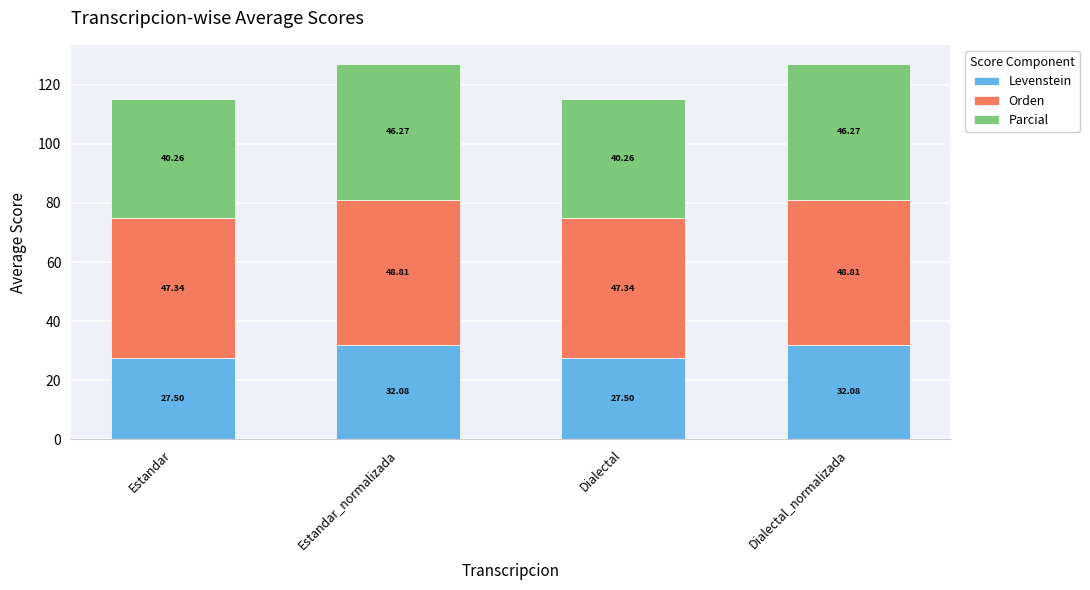

What is the sum of all Levenstein values?

119.2